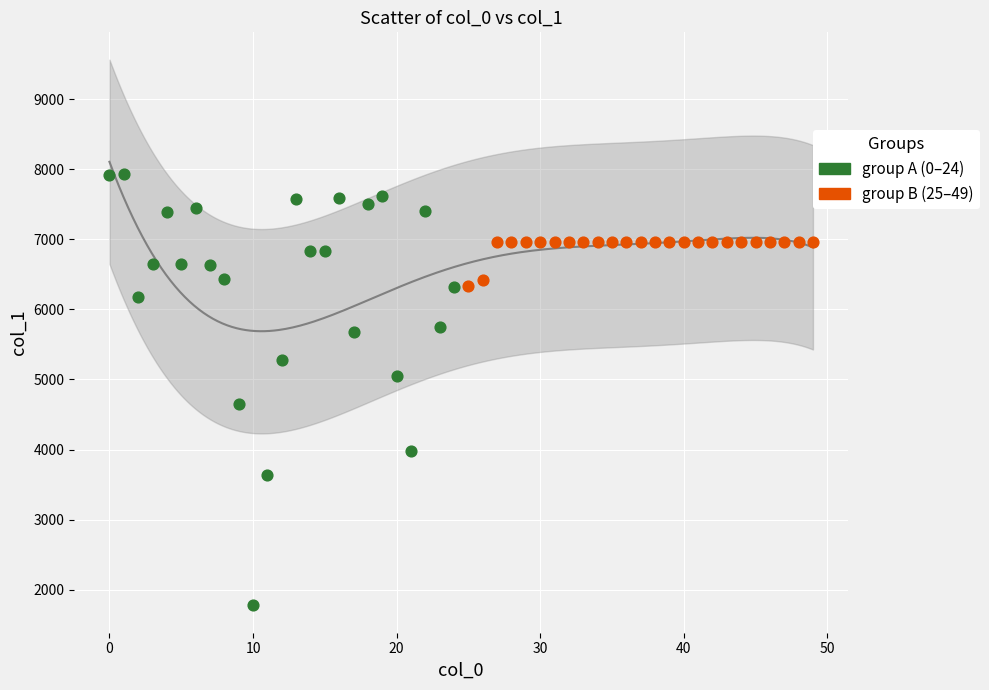

Which series reaches the minimum Y coordinate?

group A (0–24)